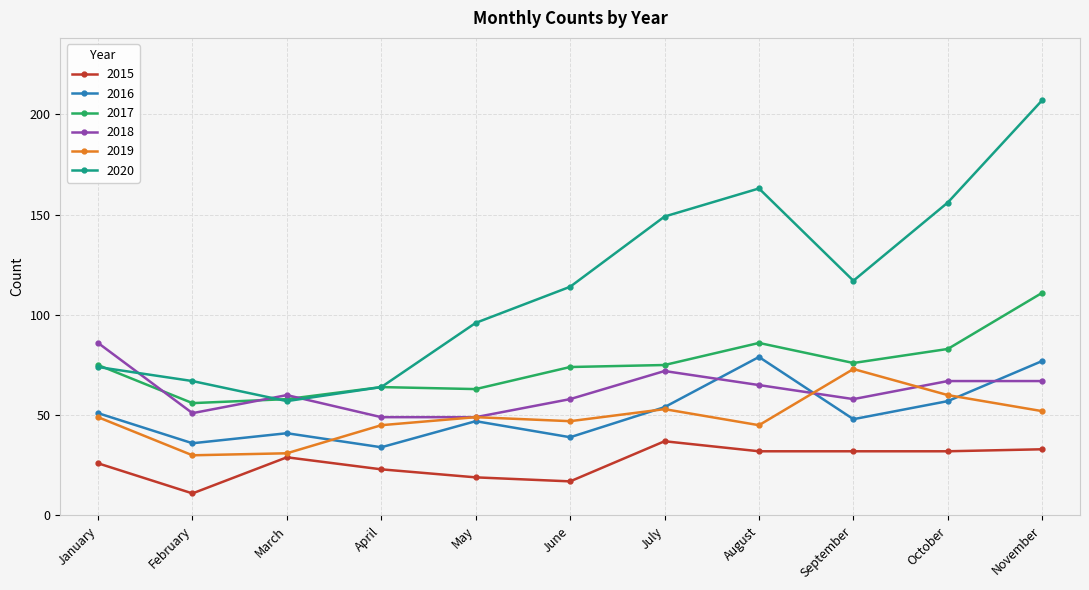

Where is 2020 nearest to the value 132?

September